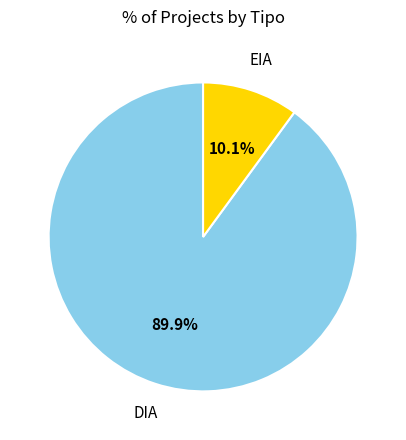

What percentage do DIA and EIA together represent?

100.0%